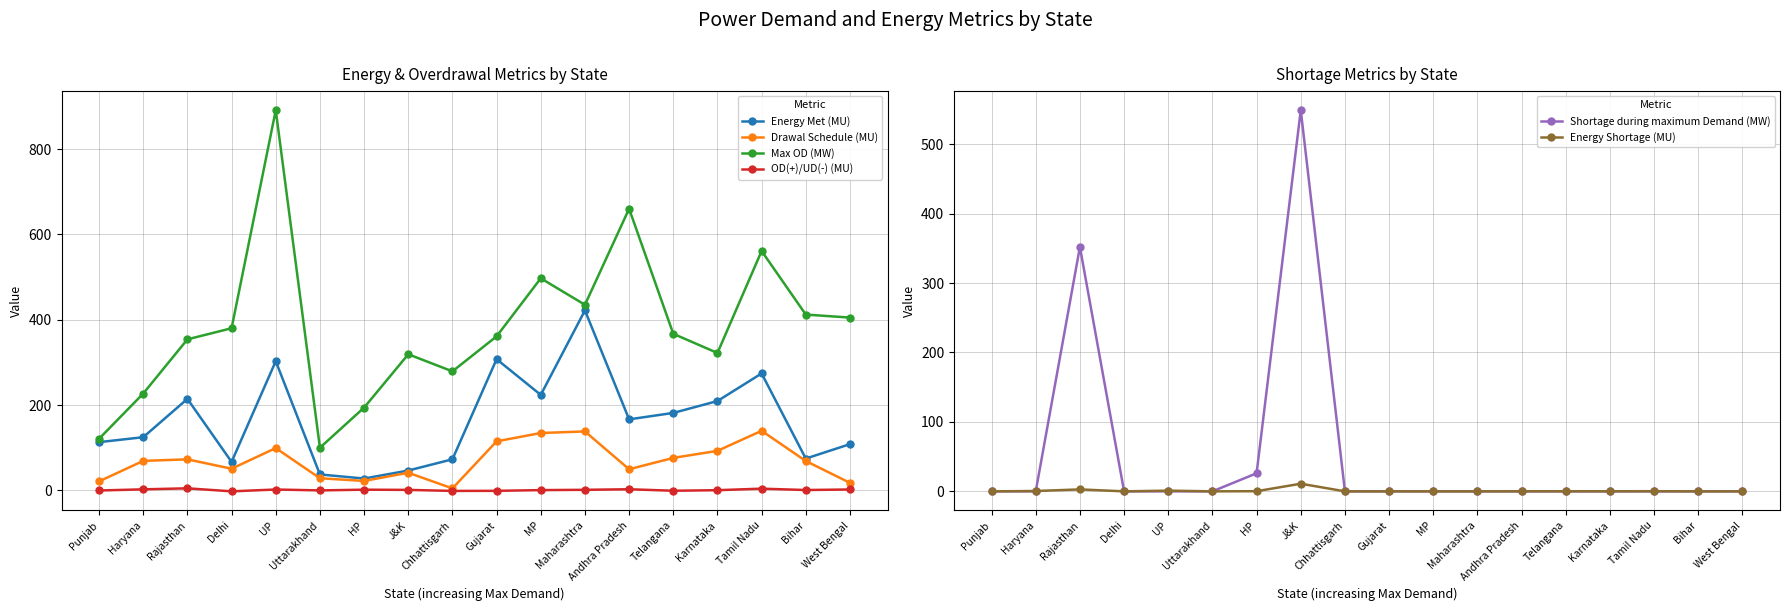

Reading left to right, extract all data points from this chart.

Energy Met (MU): 113.1	124.7	214.5	66.8	302.8	37.4	27.8	46.6	72.9	307.5	223.8	421.8	166.5	181.6	209.4	274.1	74.6	108.4
Drawal Schedule (MU): 21.2	69.2	72.8	50.8	99.2	28.5	22.2	41.4	4.7	115.0	134.5	138.2	49.6	76.2	92.7	139.7	68.9	17.7
Max OD (MW): 121.0	227.0	354.0	380.0	891.0	100.0	194.0	319.0	279.0	361.0	497.0	435.0	660.0	367.0	322.0	561.0	412.0	405.0
OD(+)/UD(-) (MU): -0.2	2.5	4.9	-2.2	2.1	0.0	1.7	1.2	-1.2	-1.0	0.7	1.4	2.7	-0.8	0.5	4.1	0.9	2.2
Shortage during maximum Demand (MW): 0.0	0.0	352.0	0.0	0.0	0.0	26.0	549.0	0.0	0.0	0.0	0.0	0.0	0.0	0.0	0.0	0.0	0.0
Energy Shortage (MU): 0.0	0.5	2.8	0.0	1.0	0.0	0.2	11.0	0.0	0.0	0.0	0.0	0.1	0.1	0.1	0.2	0.0	0.0